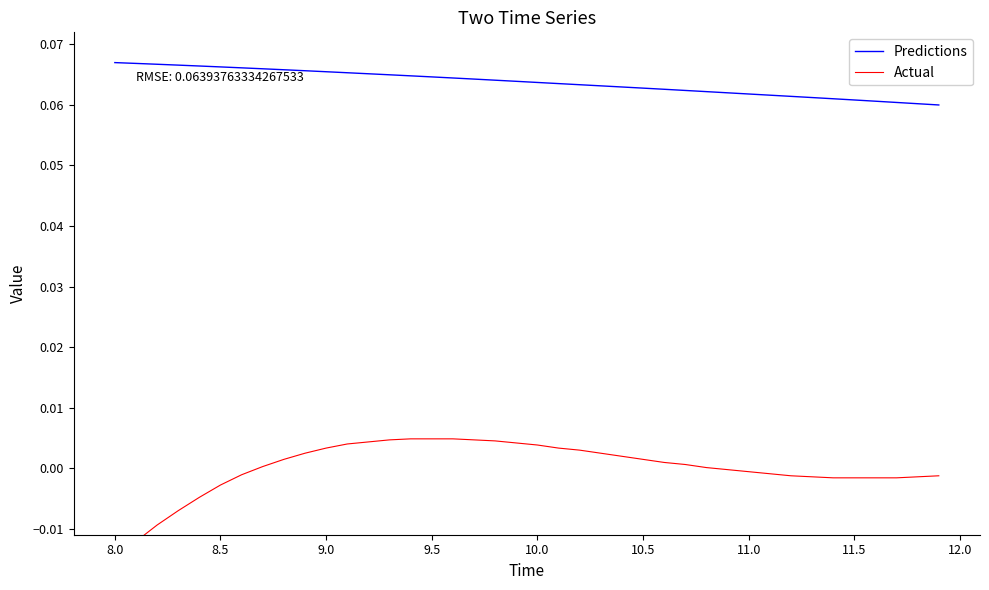

At how many categories does at least one series exceed 0?

40